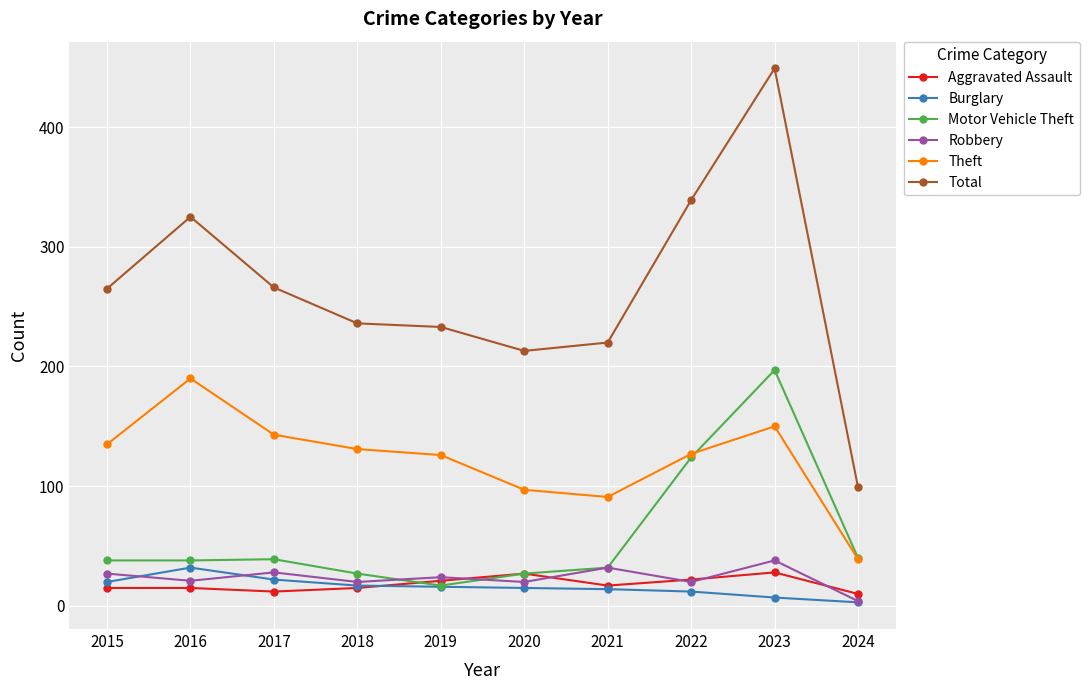

Where is Total nearest to the value 274?

2017